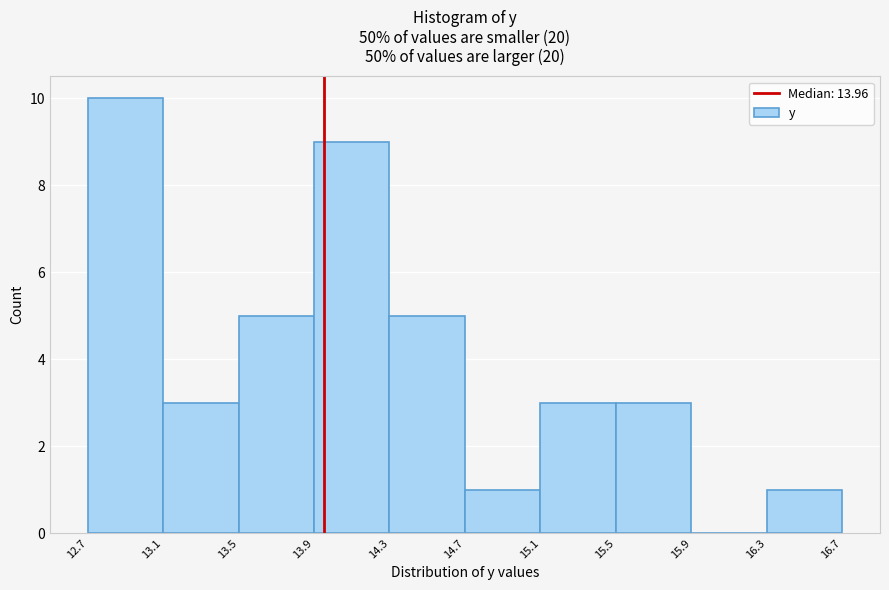

Reading left to right, transcribe this chart: for each bar, give the range it covers on the x-axis and its height. The values are not printed on the chart, so give them approximately, as read against the axis.

12.7 to 13.1: 10
13.1 to 13.5: 3
13.5 to 13.9: 5
13.9 to 14.3: 9
14.3 to 14.7: 5
14.7 to 15.1: 1
15.1 to 15.5: 3
15.5 to 15.9: 3
15.9 to 16.3: 0
16.3 to 16.7: 1